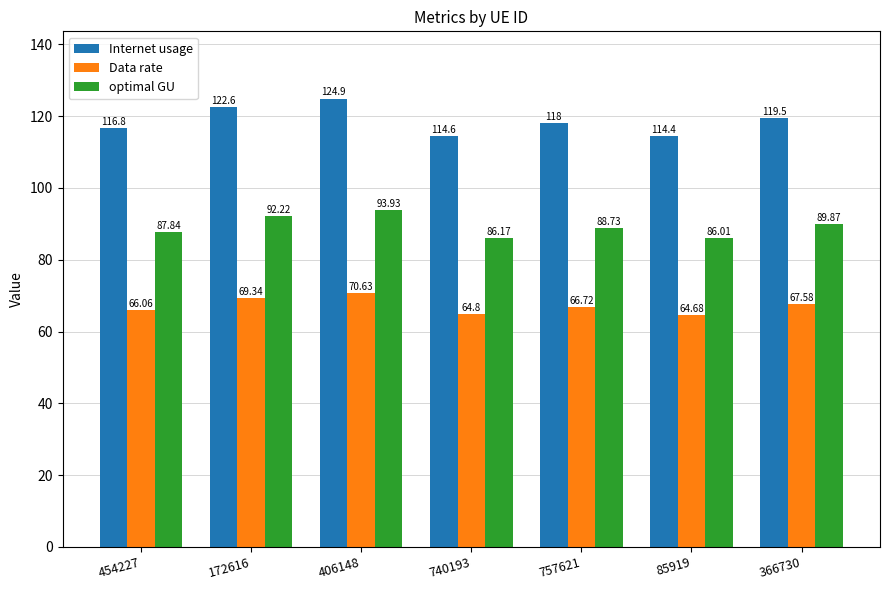

True or false: Internet usage has a value of 118.0 at 757621.

True